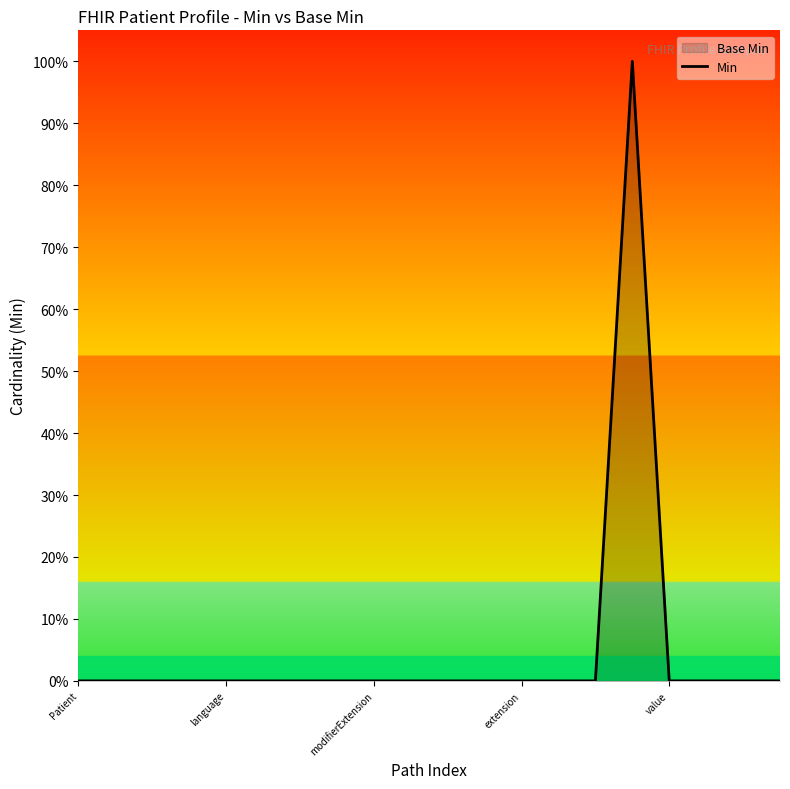

At which category does the chart reach its minimum across all series?

Patient